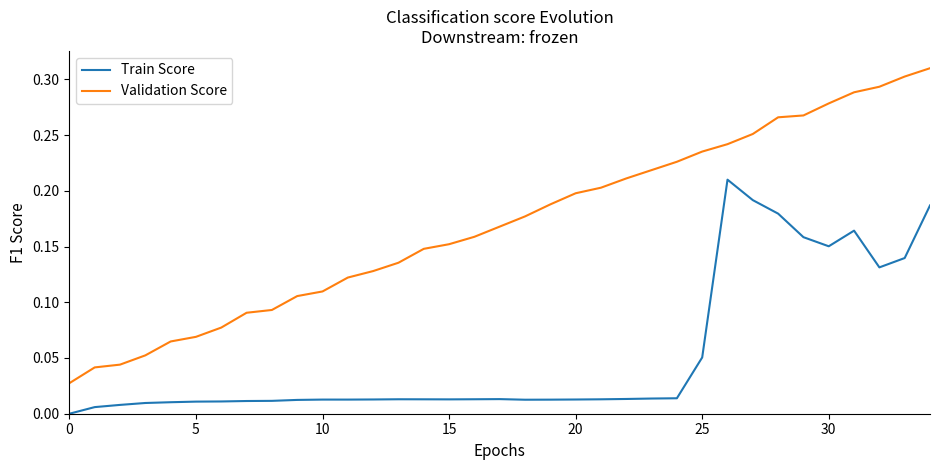

True or false: Validation Score and Train Score cross at least once.

False